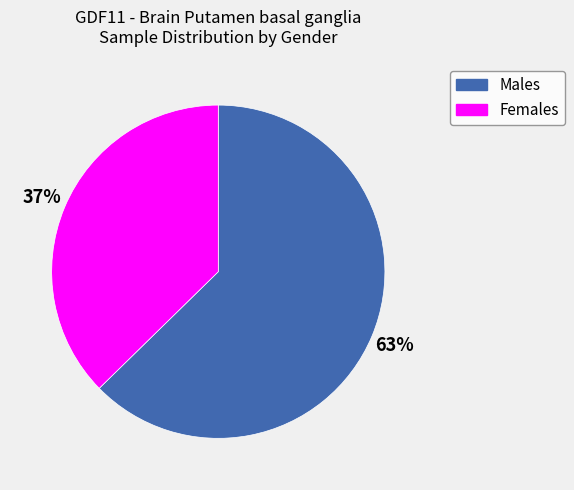

How many segments does this pie chart have?

2